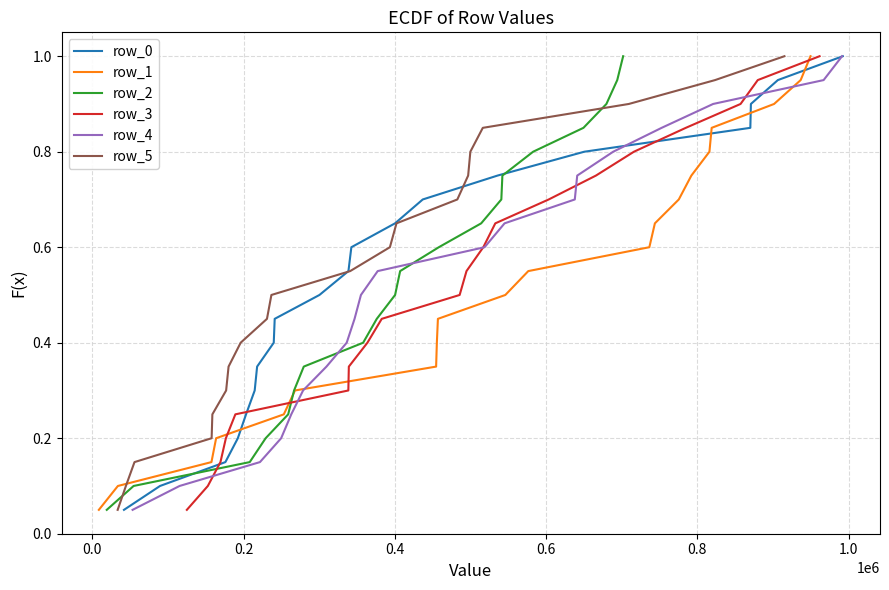

What is the highest value of the row_0 series?

1.0